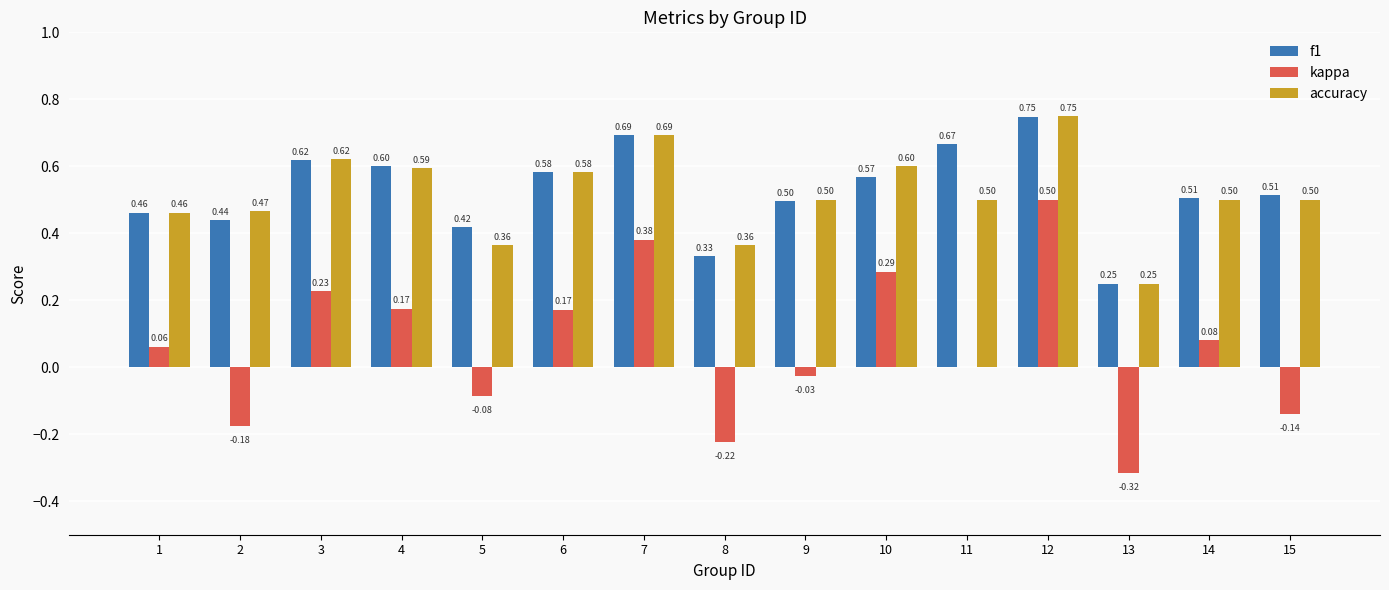

Which series has the largest range (max minus min)?

kappa